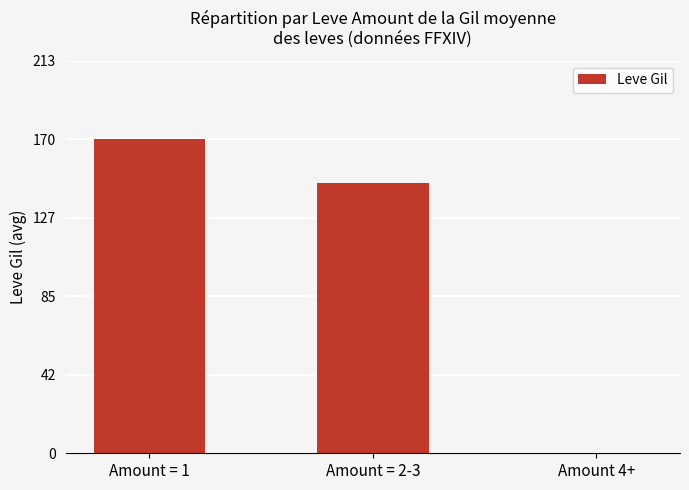

What is the sum of all values?

317.6